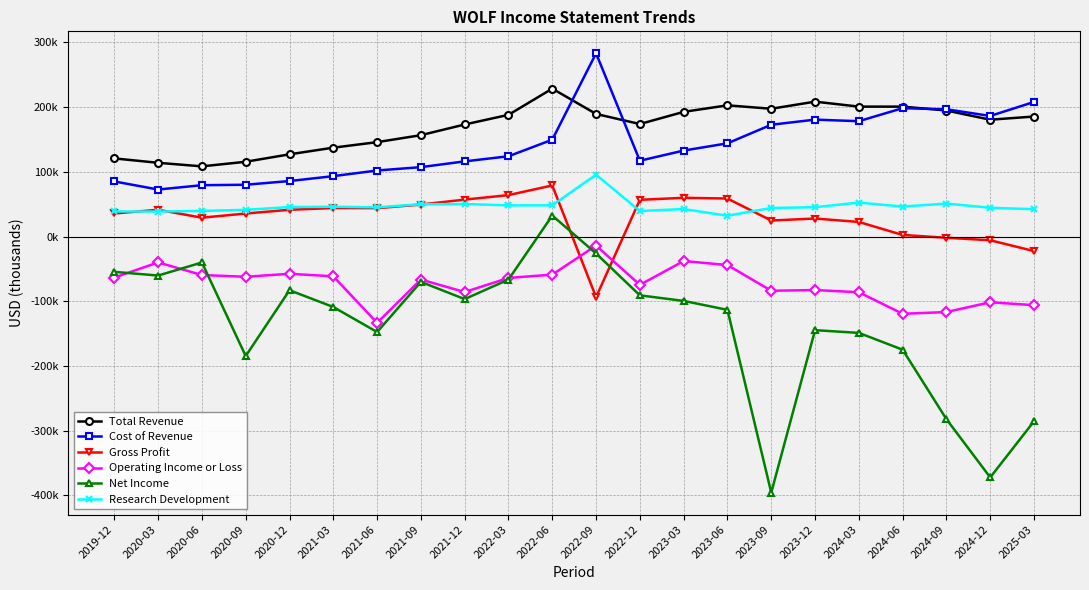

How many interior local valleys does the Net Income series have?

6